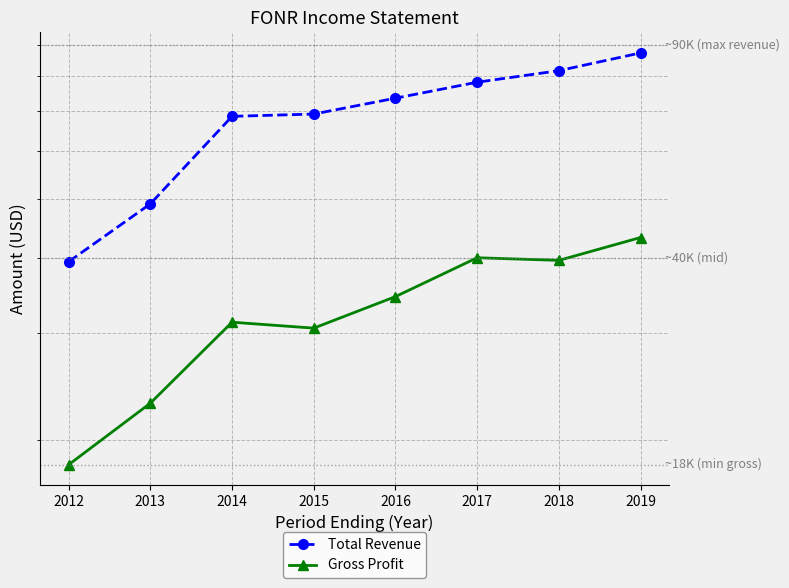

What is the average value of the Total Revenue series?

68275